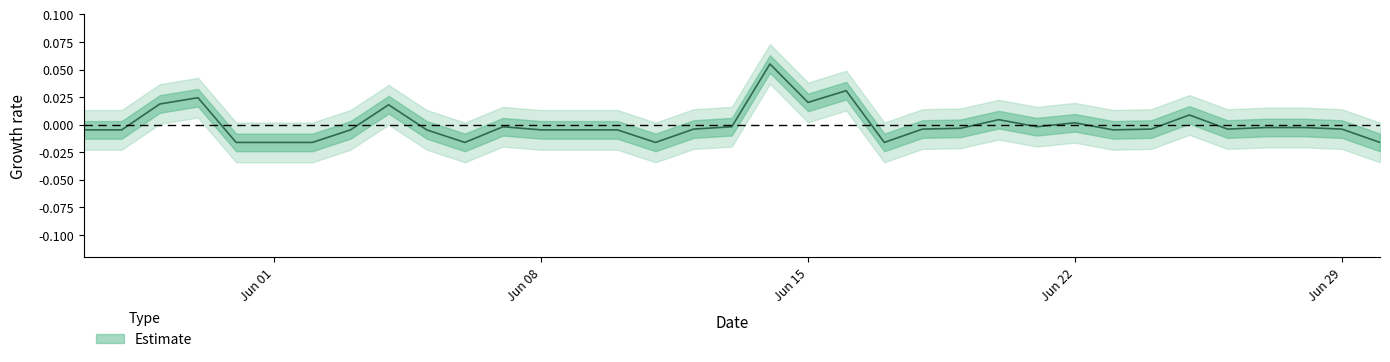

Is this an area chart (filled region under the line)?

No